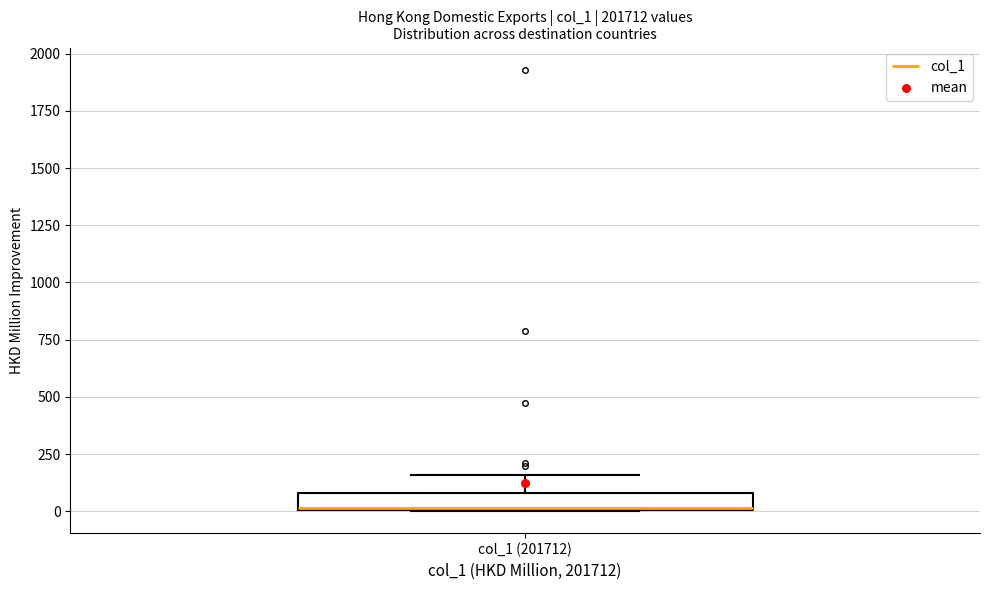

Where is the lower edge of the box for col_1 (201712) on the y-axis? The values are not printed on the chart, so give them approximately, as read against the axis.

0